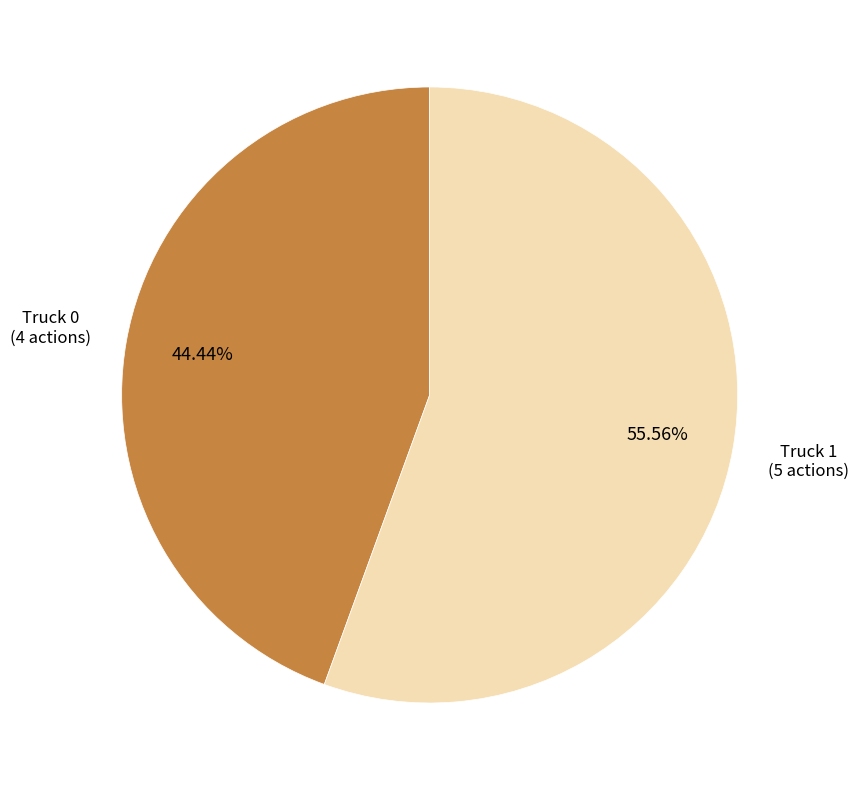

What percentage is NOT represented by Truck 1?

44.4%